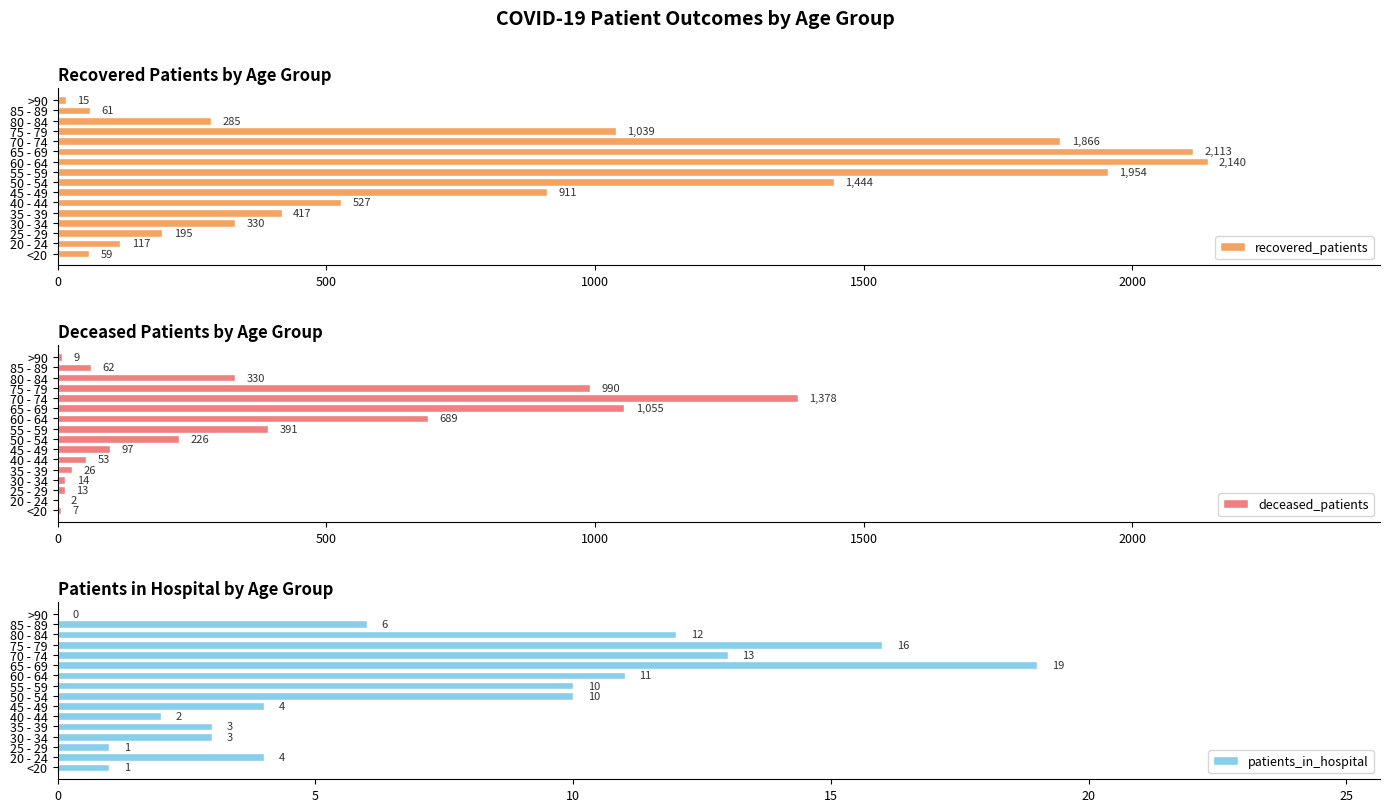

The value of recovered_patients at 70 - 74 is 2535. True or false?

False